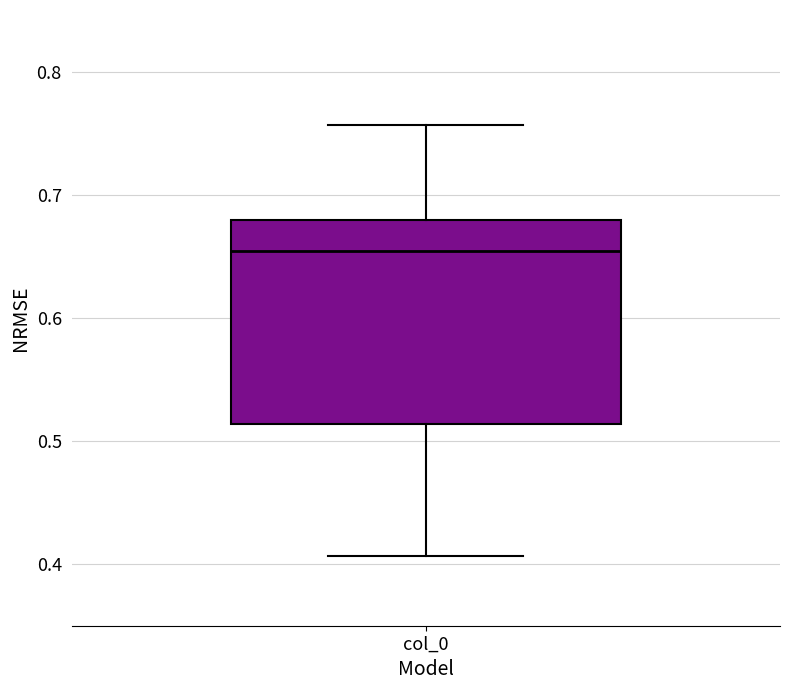

Read this box plot against the y-axis: the position of the median line, the range covered by the box, and the ends of both whiskers. The values are not printed on the chart, so give them approximately, as read against the axis.

median 0.65, box 0.51 to 0.68, whiskers 0.41 to 0.76